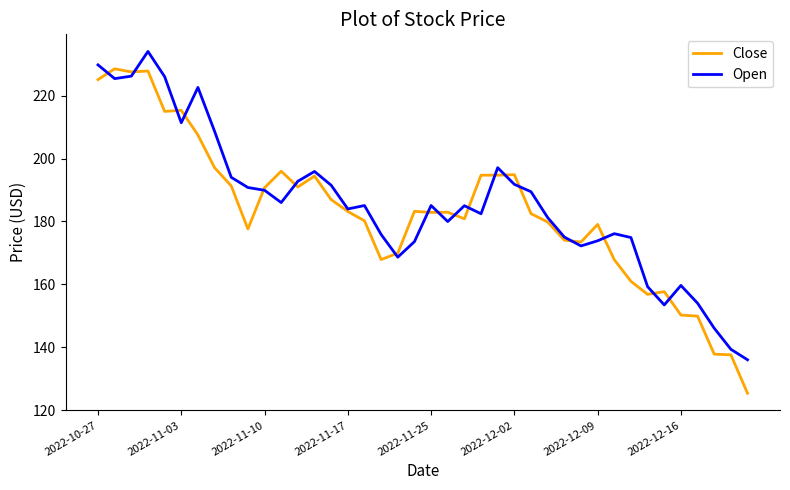

List the series in order of their overall mean, highest first.

Open, Close